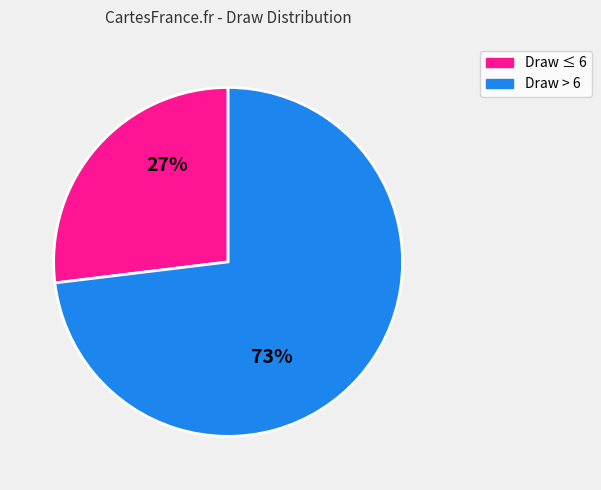

Is there a majority slice in this chart?

Yes